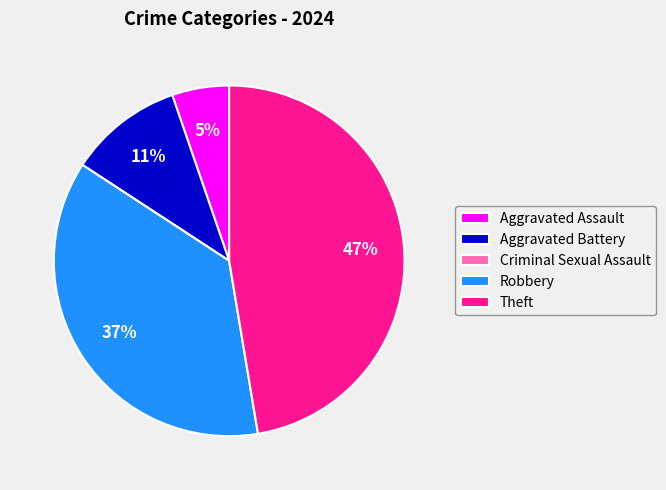

The Theft slice represents 47% of the pie. True or false?

True